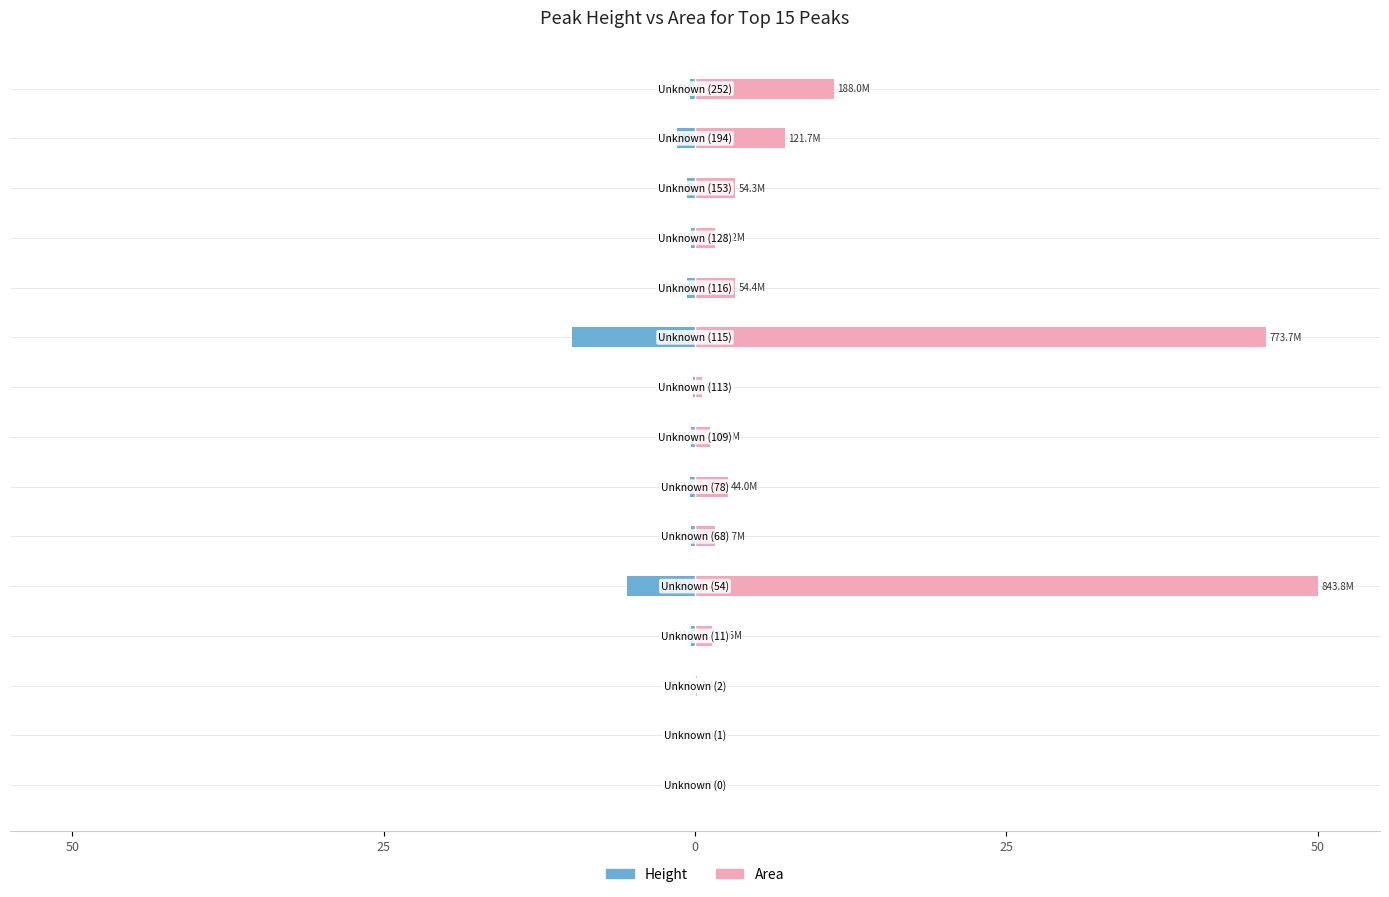

Are the bars grouped side by side (vs. stacked)?

Yes